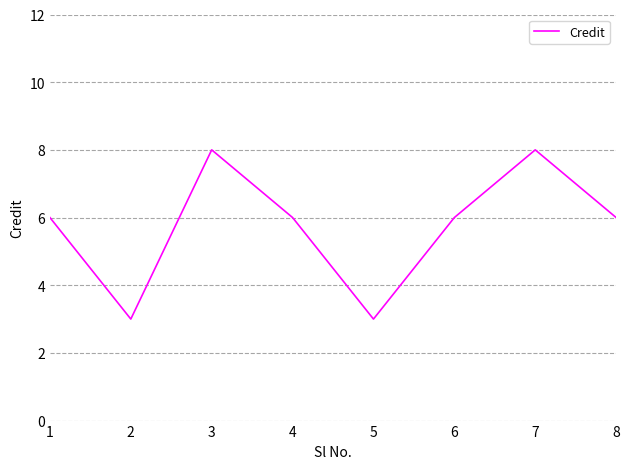

At which category does the data reach its first local peak?

3